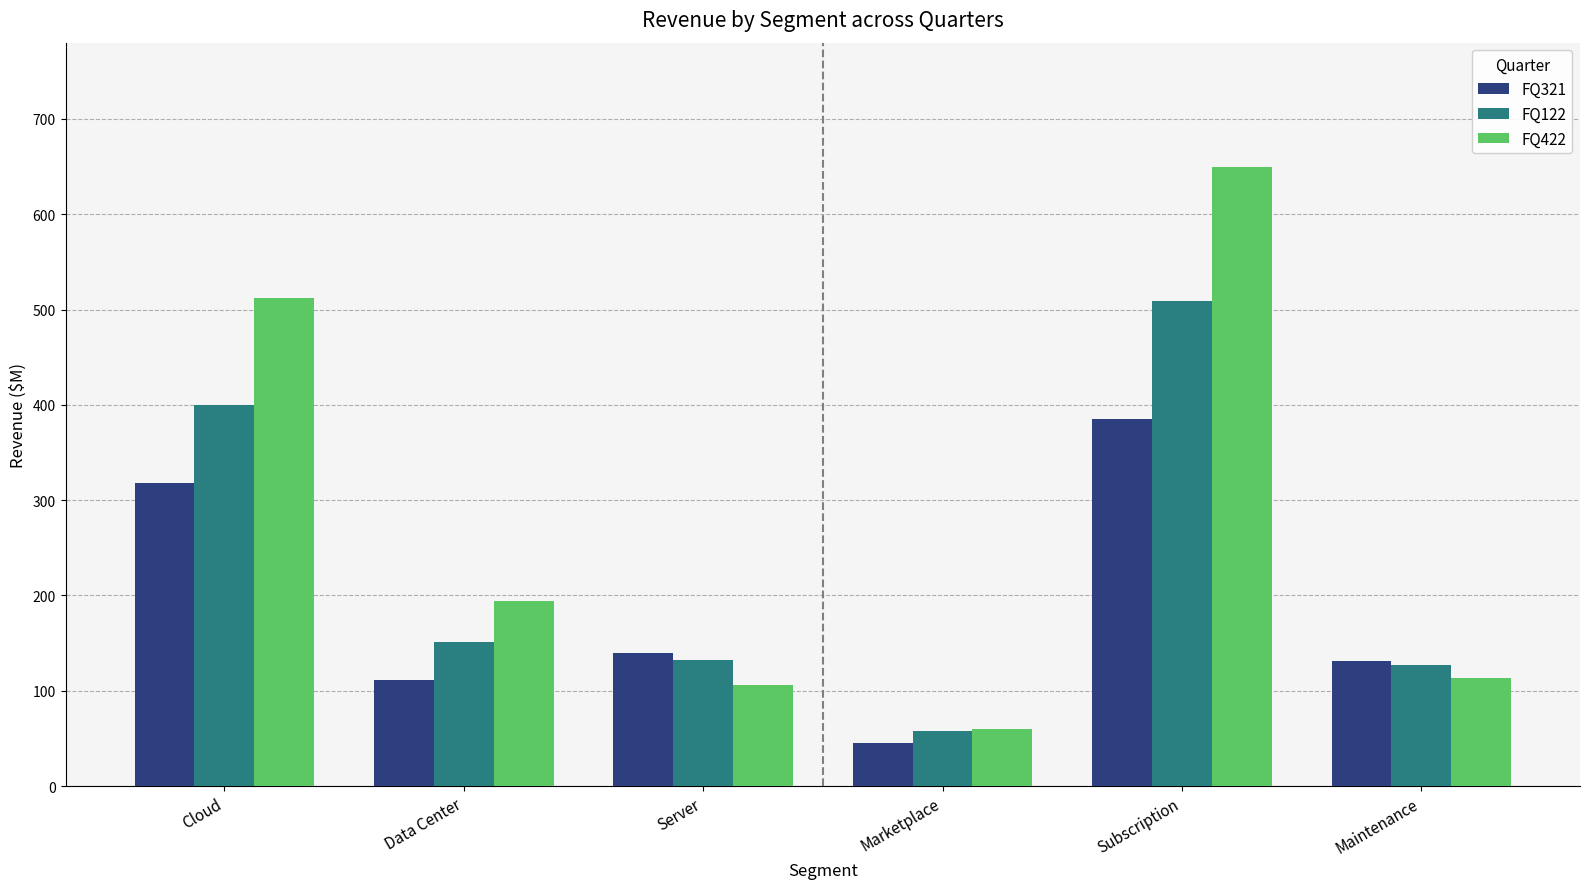

Rank the series by their average value, from lowest to highest.

FQ321, FQ122, FQ422